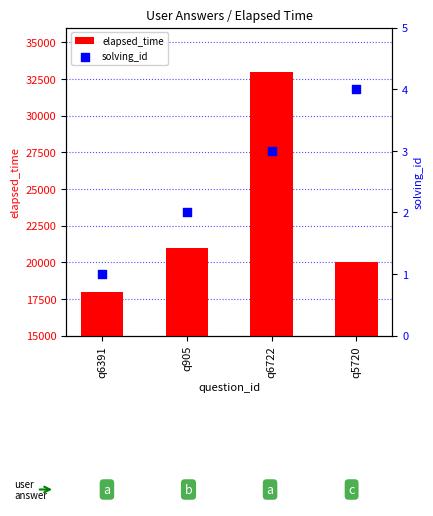

Which series contains the highest Y value?

elapsed_time